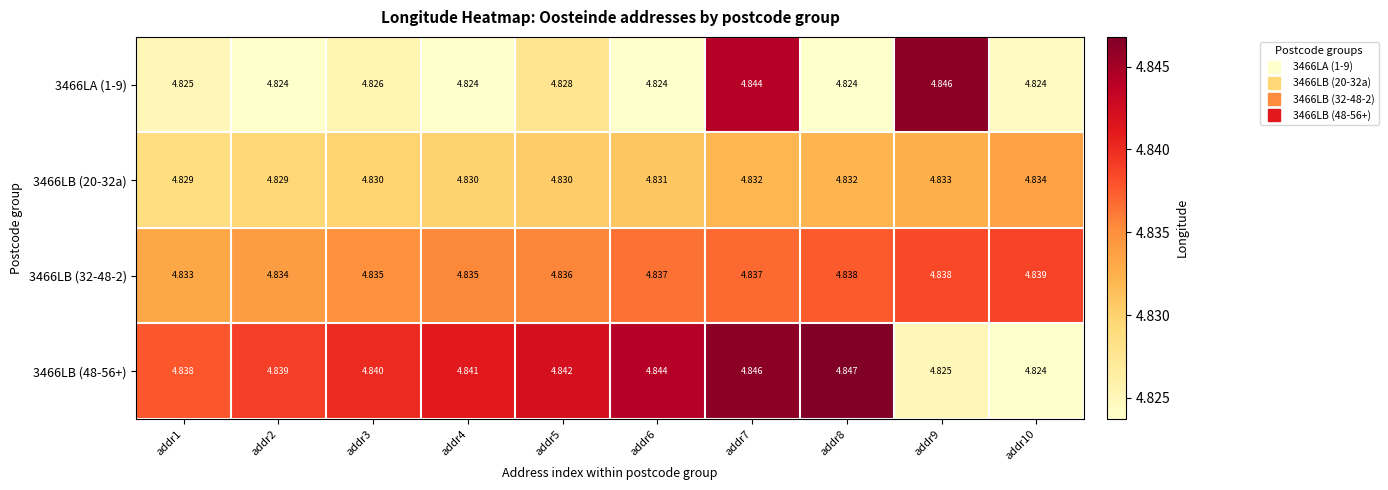

Is the value of 3466LB (20-32a) at addr1 greater than the value of 3466LB (32-48-2) at addr7?

No